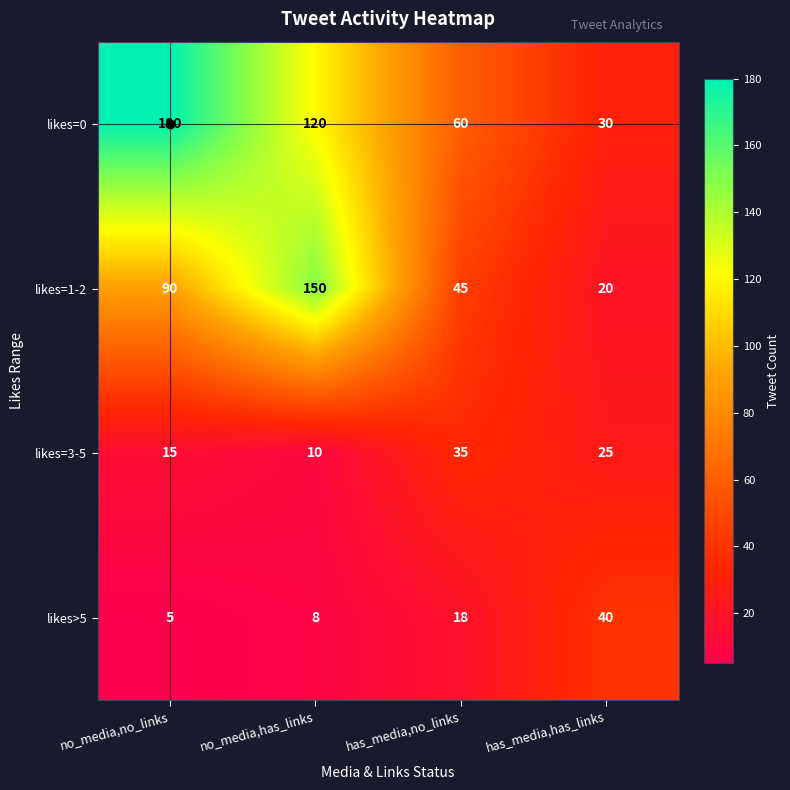

What is the difference between the maximum and minimum values in the likes>5 series?

35